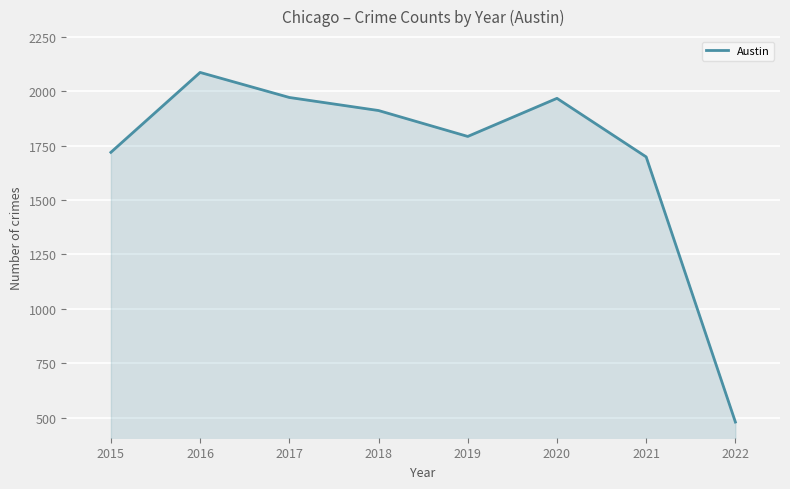

Is it true that the value at 2020 is 776?

False